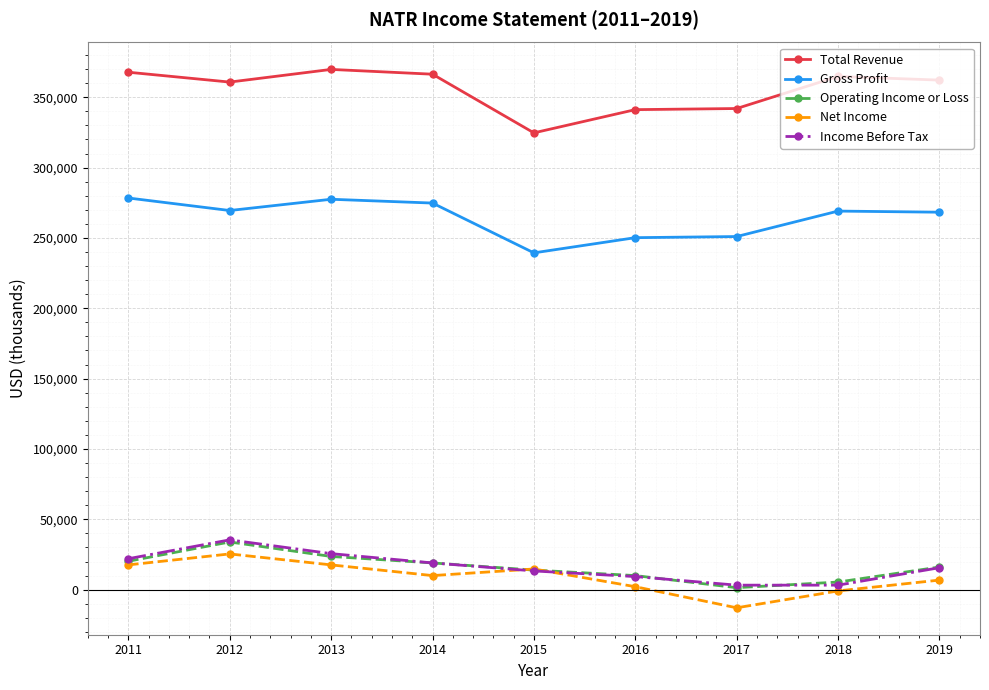

What are all the series names shown in the legend?

Total Revenue, Gross Profit, Operating Income or Loss, Net Income, Income Before Tax